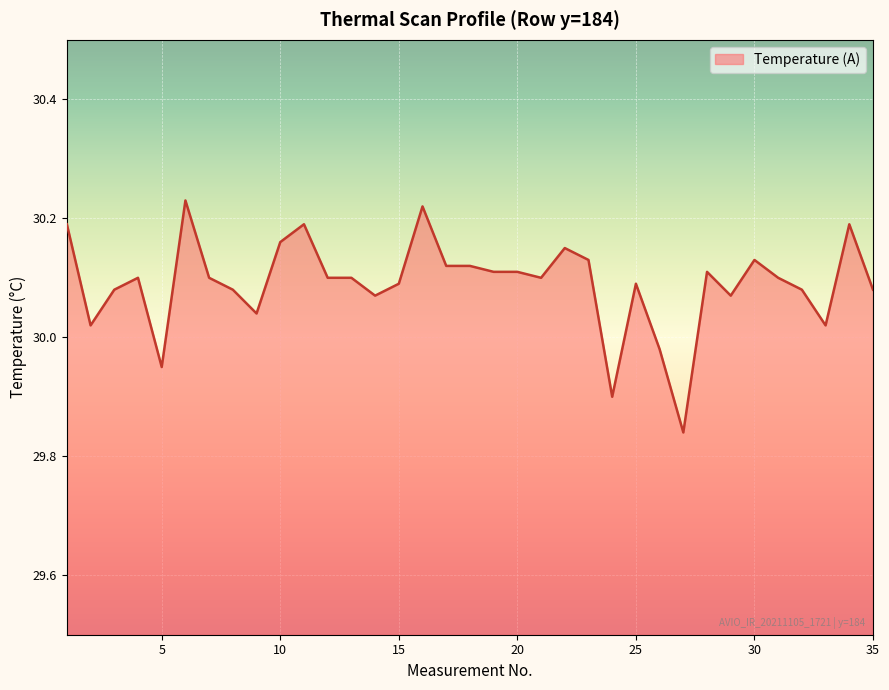

What is the difference between the maximum and minimum values?

0.4